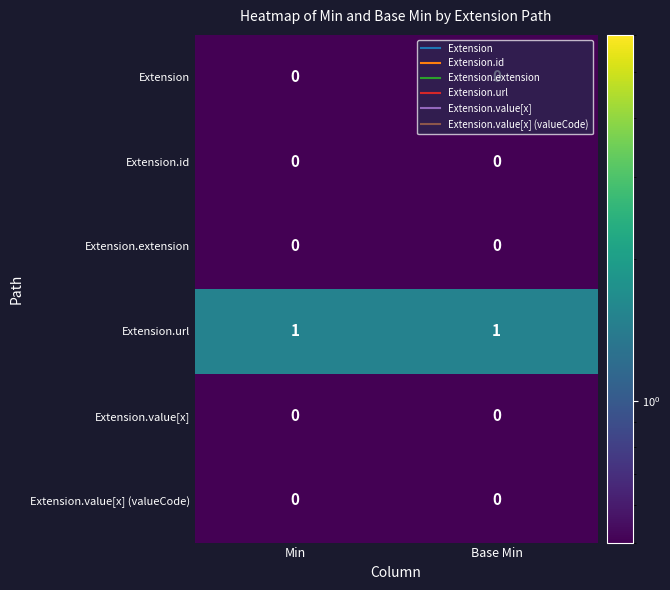

Which series has the largest total across all categories?

Extension.url